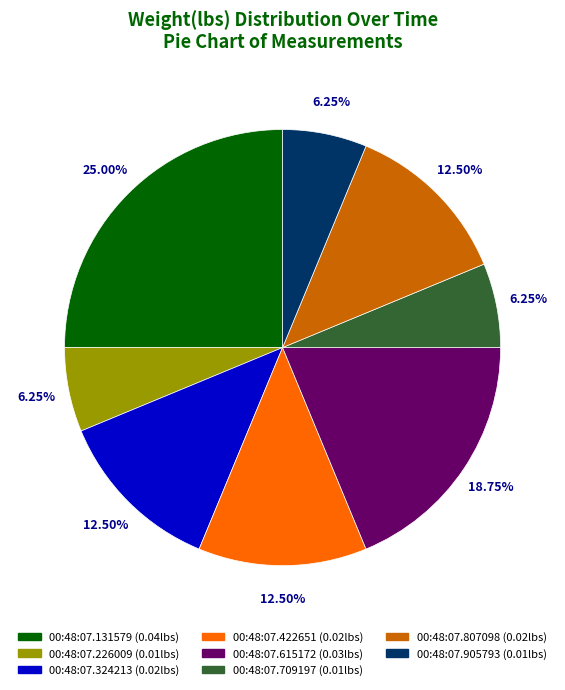

The 00:48:07.226009 slice represents 6% of the pie. True or false?

True